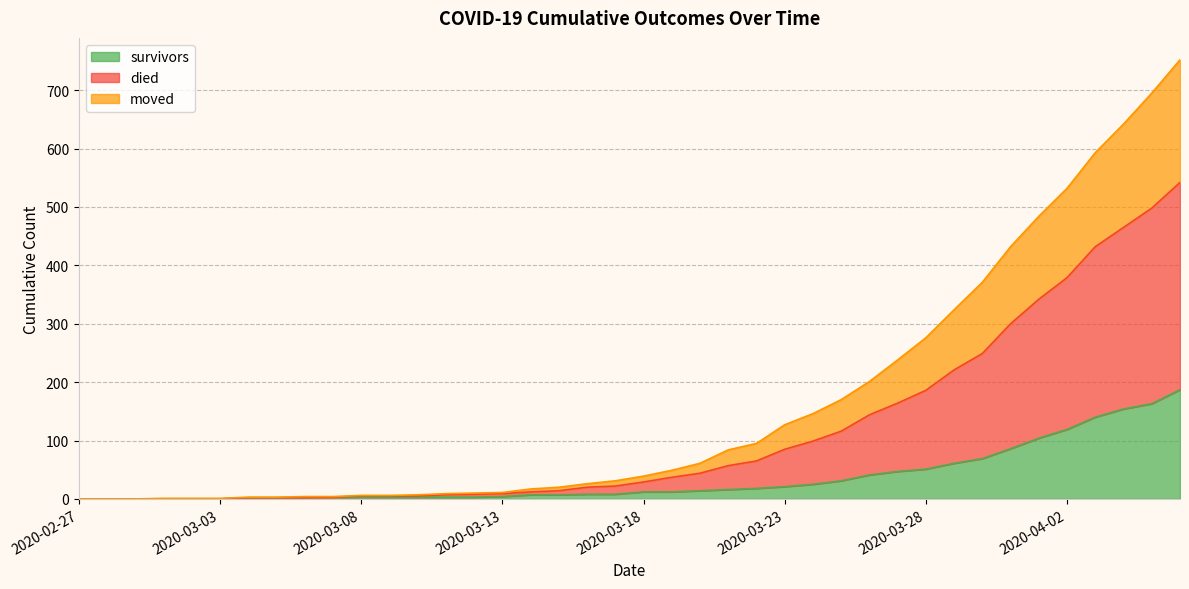

Does the chart display data point markers on the line(s)?

No